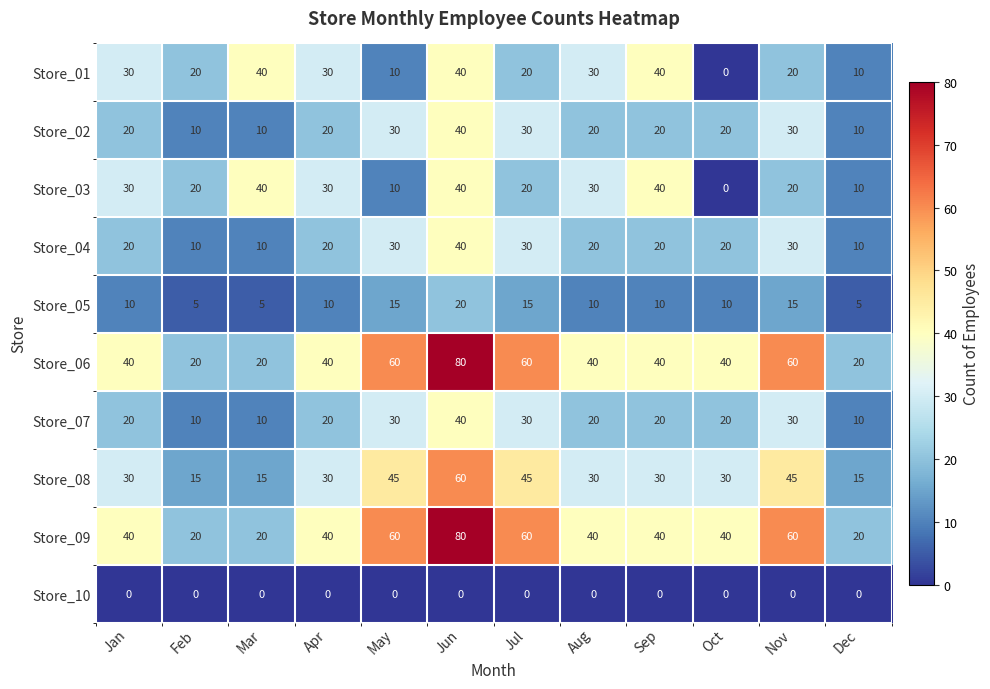

What is the spread (max minus min) of values at Dec?

20